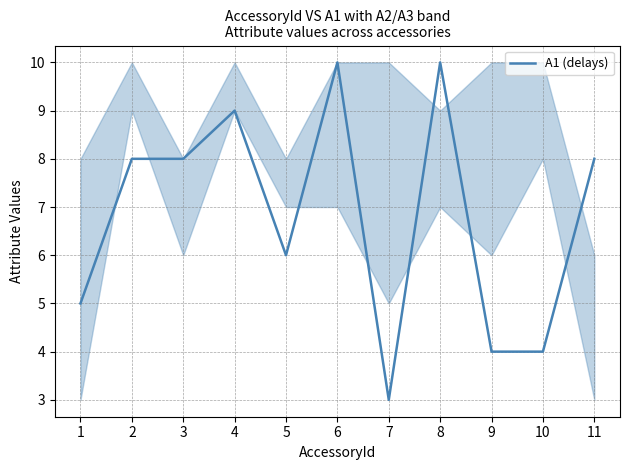

What is the change in value from 3 to 10?

-4